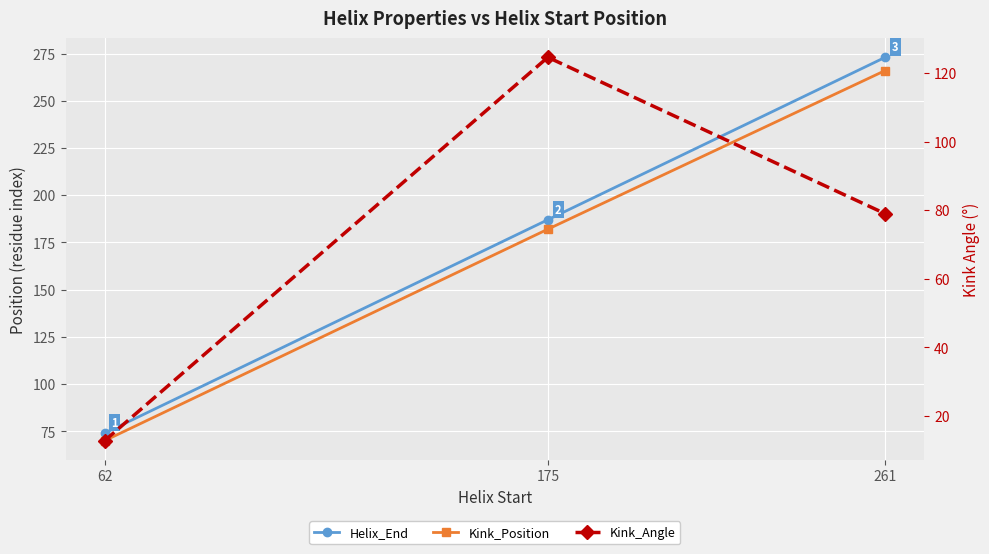

What value does the Kink_Angle series have at 261?

79.0